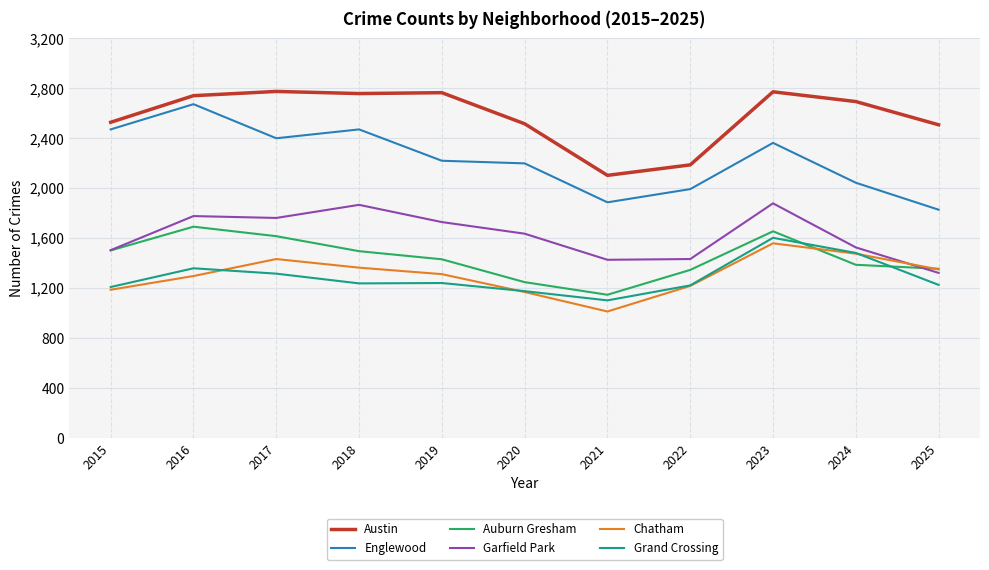

What are all the series names shown in the legend?

Austin, Englewood, Auburn Gresham, Garfield Park, Chatham, Grand Crossing